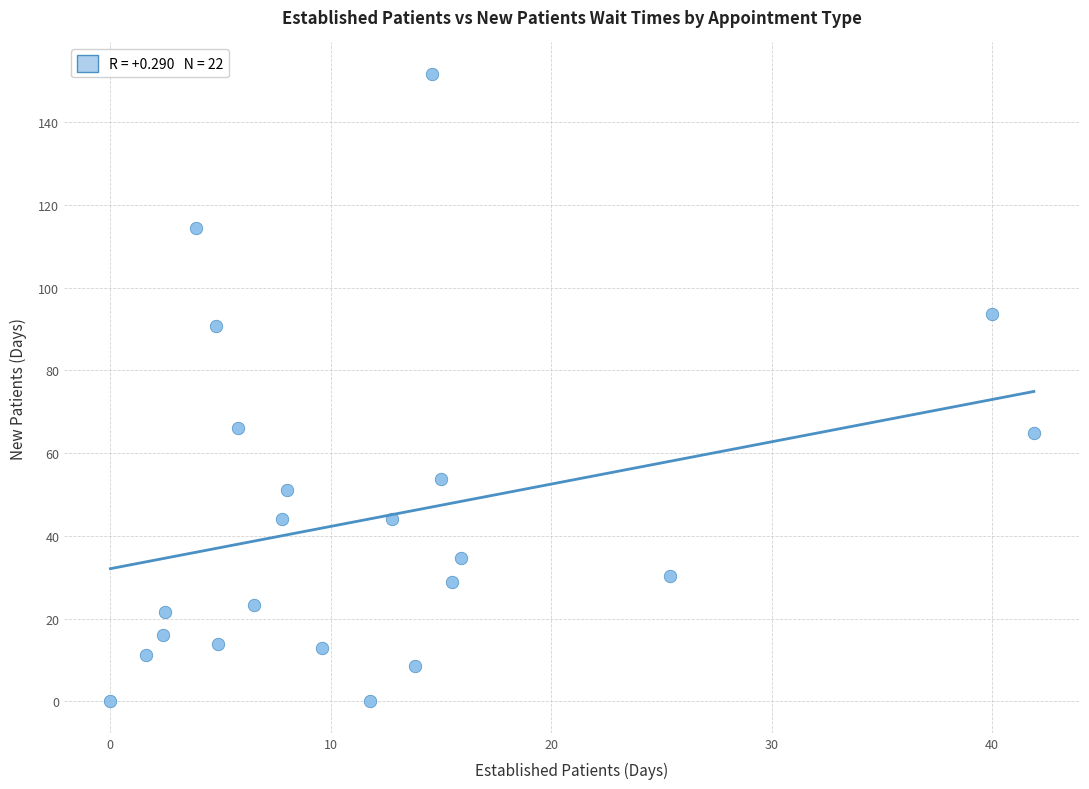

What is the range of X values (max minus min)?

41.9